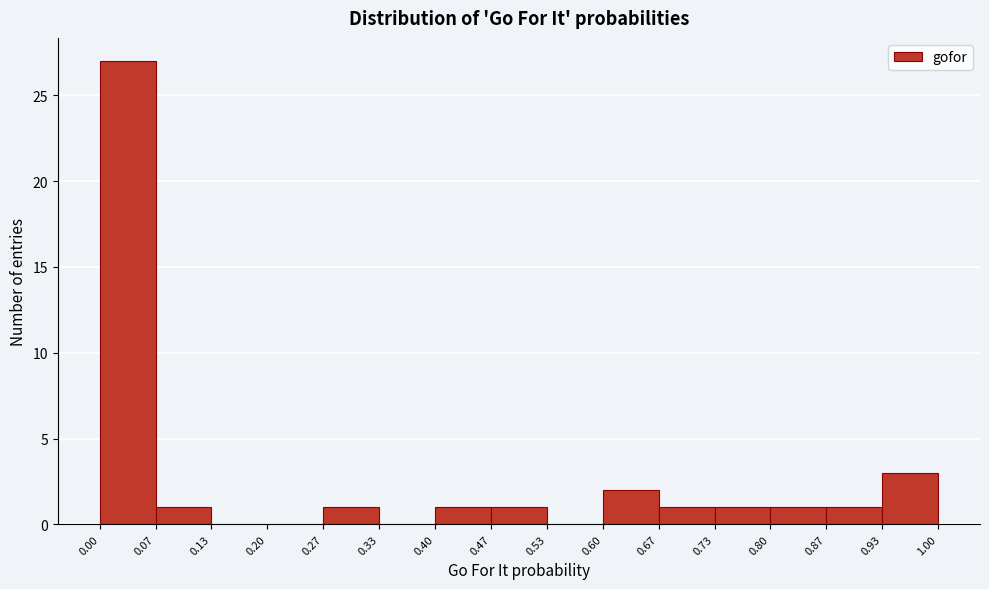

Over which range of the x-axis is the bar tallest?

0.00 to 0.07